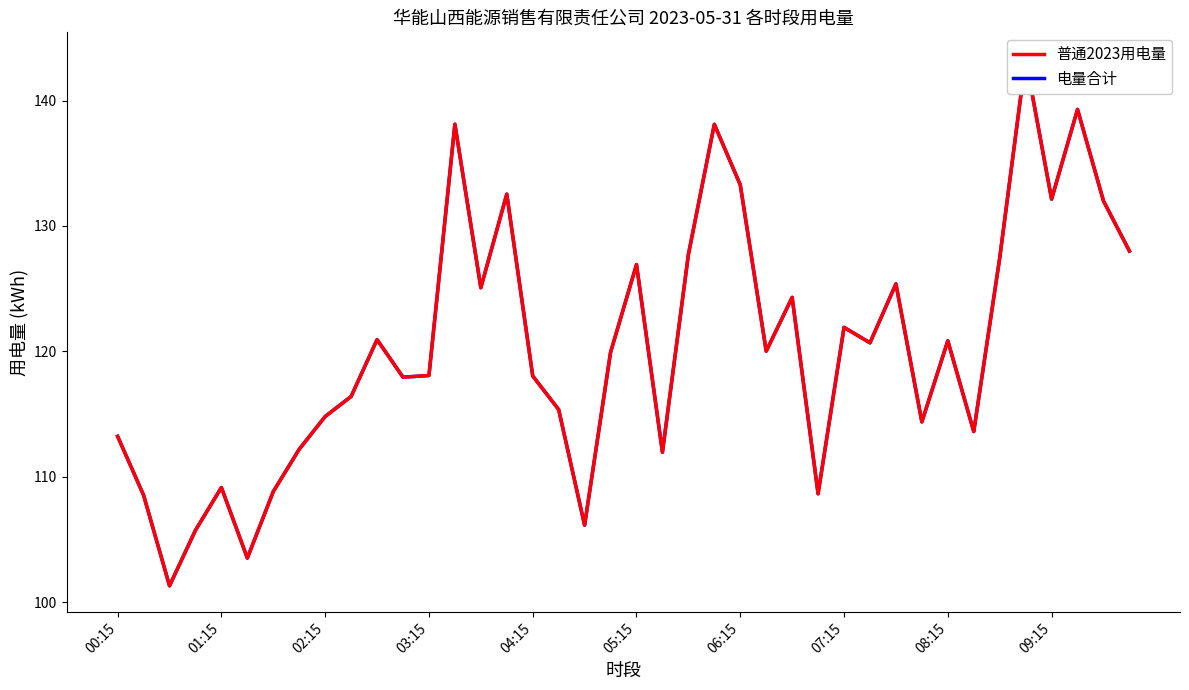

At how many categories does at least one series exceed 122?

15